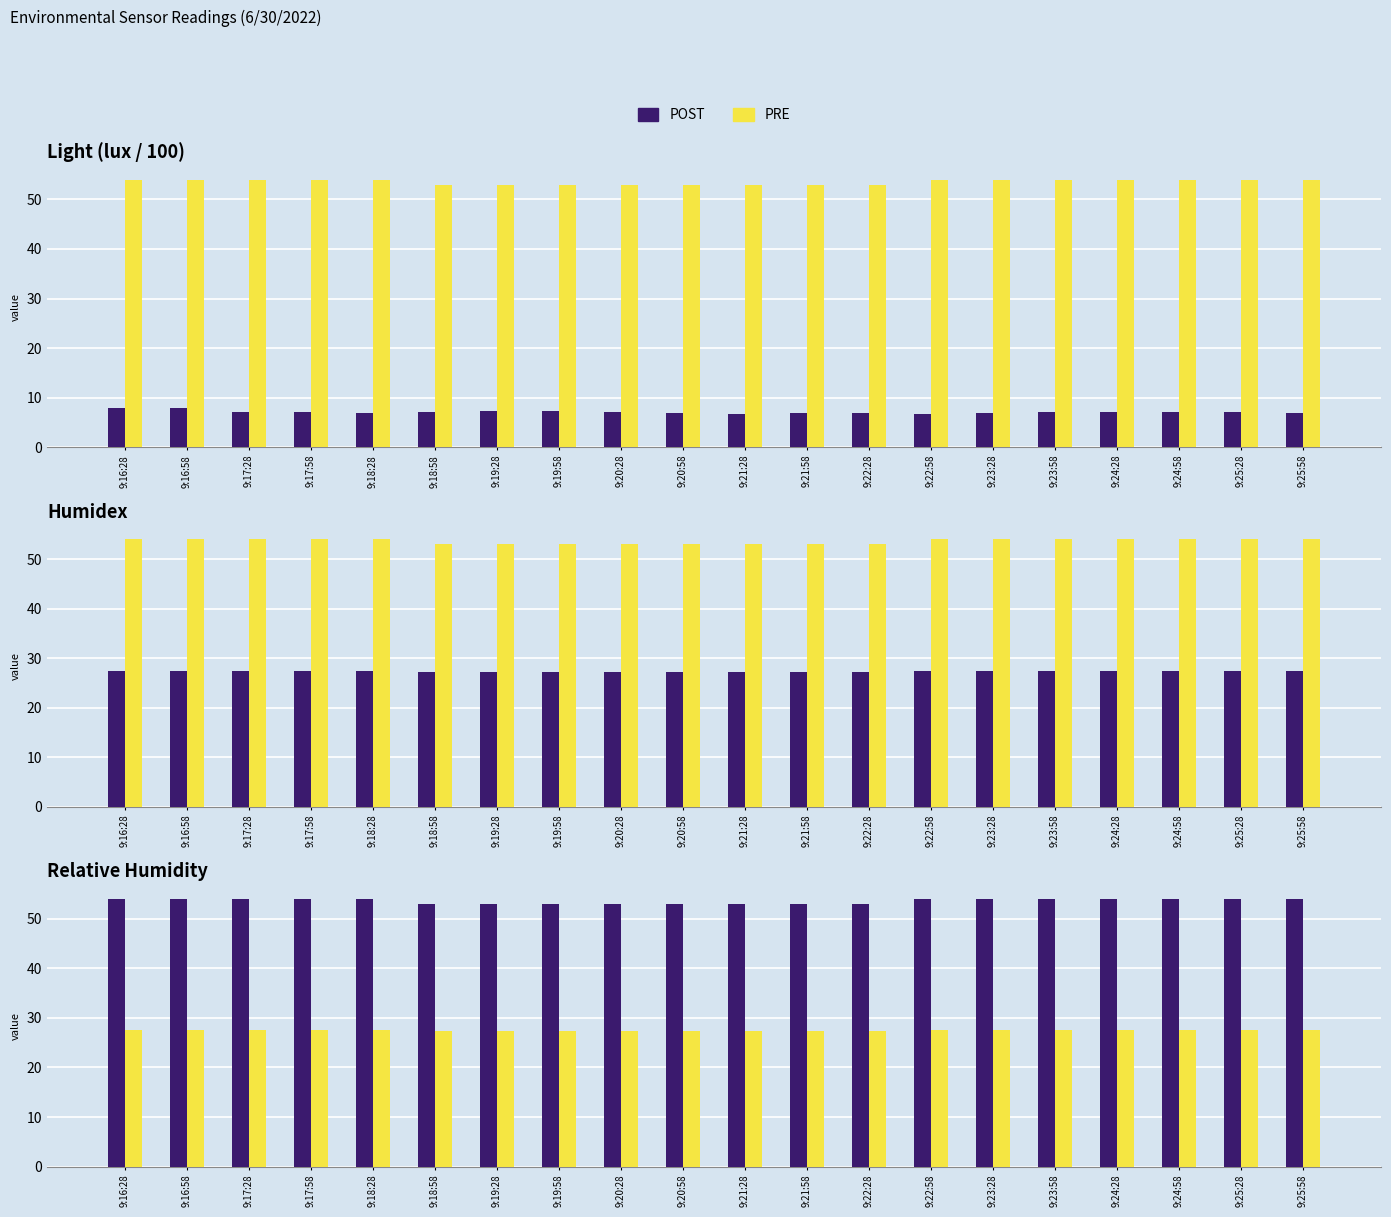

What is the label of the 12th bar from the left?

9:21:58